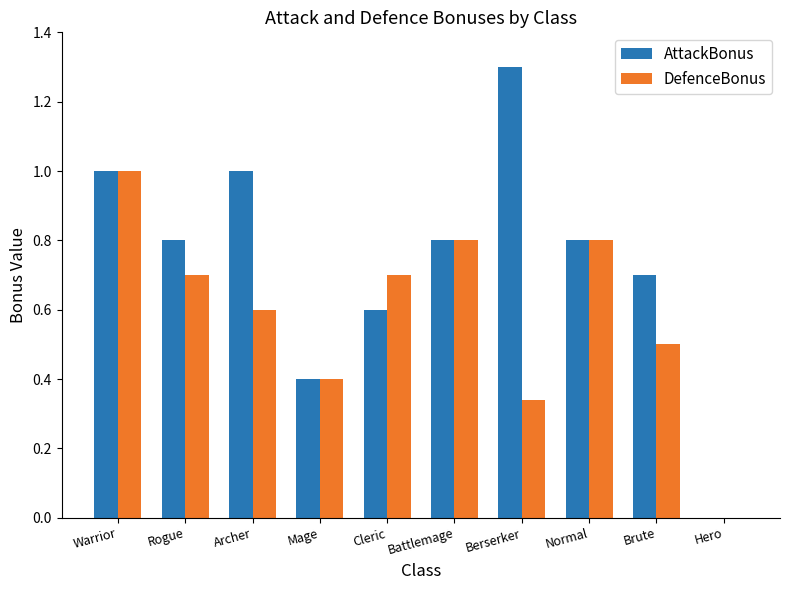

What is the total value across all series at Archer?

1.6